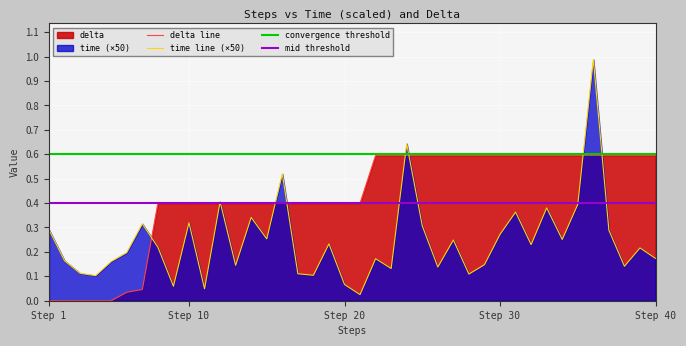

Is it true that delta line equals 0.6 at Step 40?

True